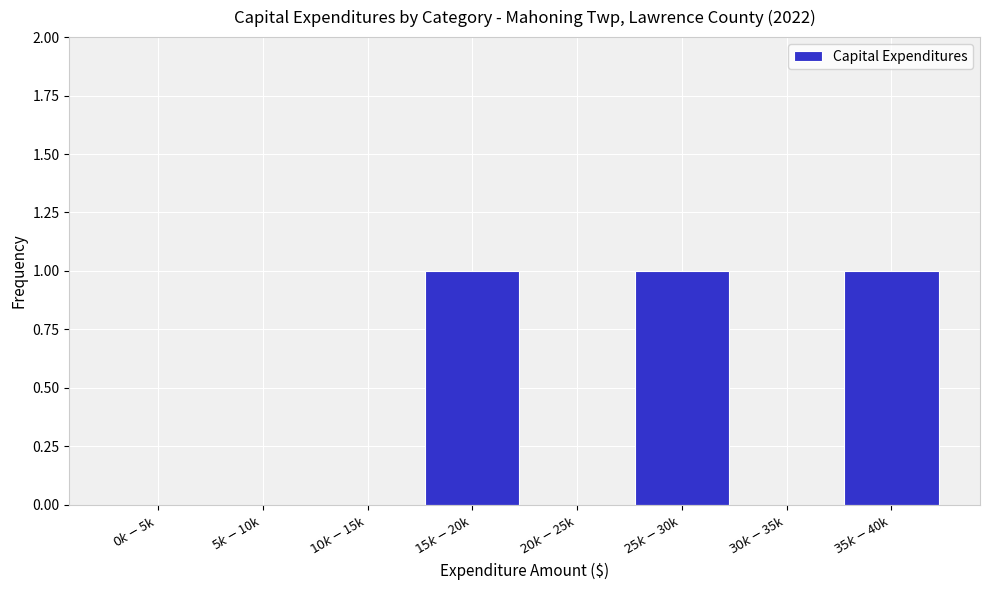

What is the sum of all values?

3